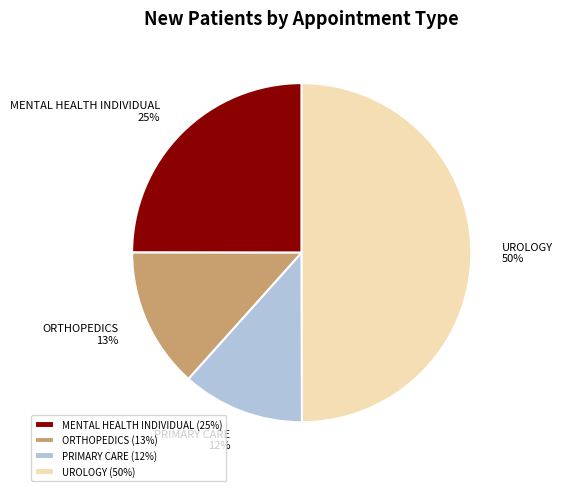

Between PRIMARY CARE and UROLOGY, which is larger?

UROLOGY